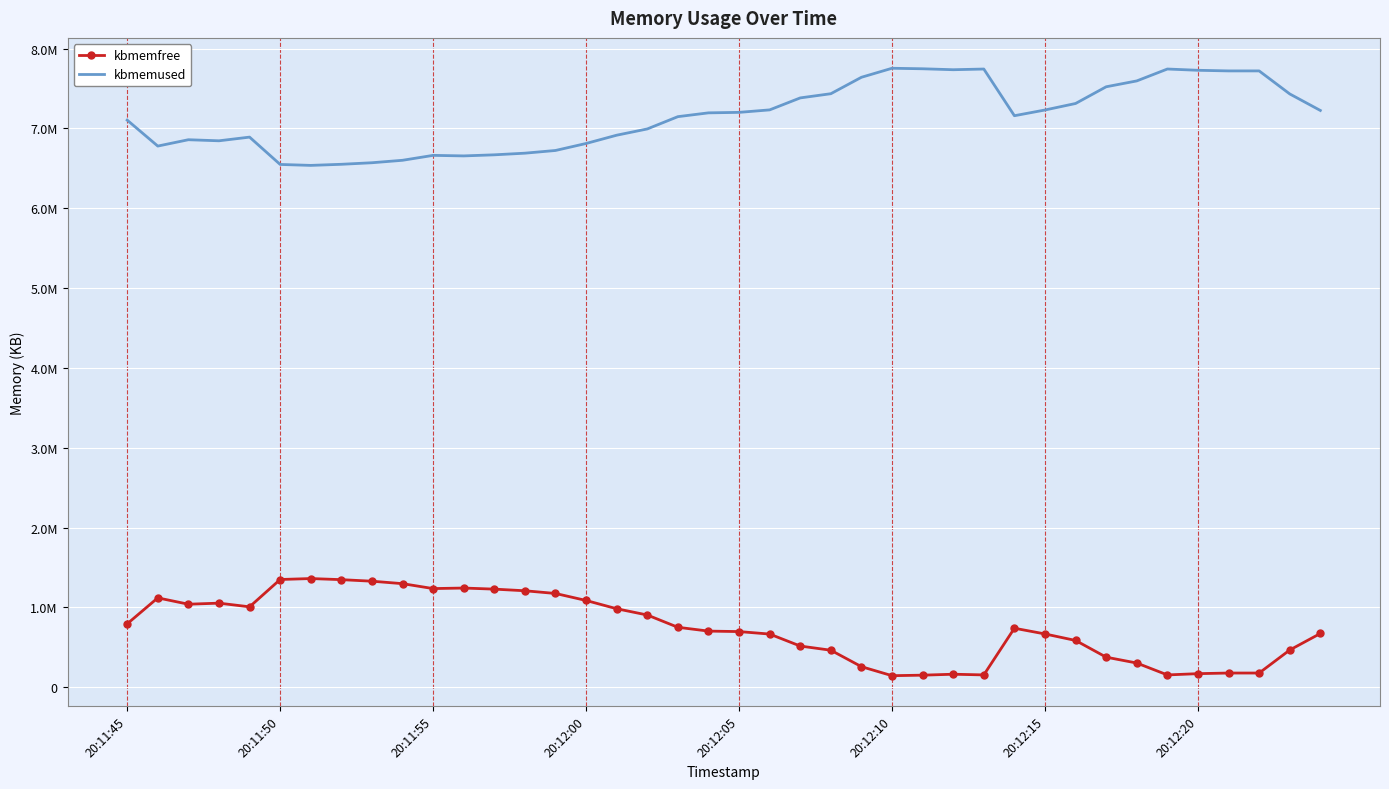

What are all the series names shown in the legend?

kbmemfree, kbmemused